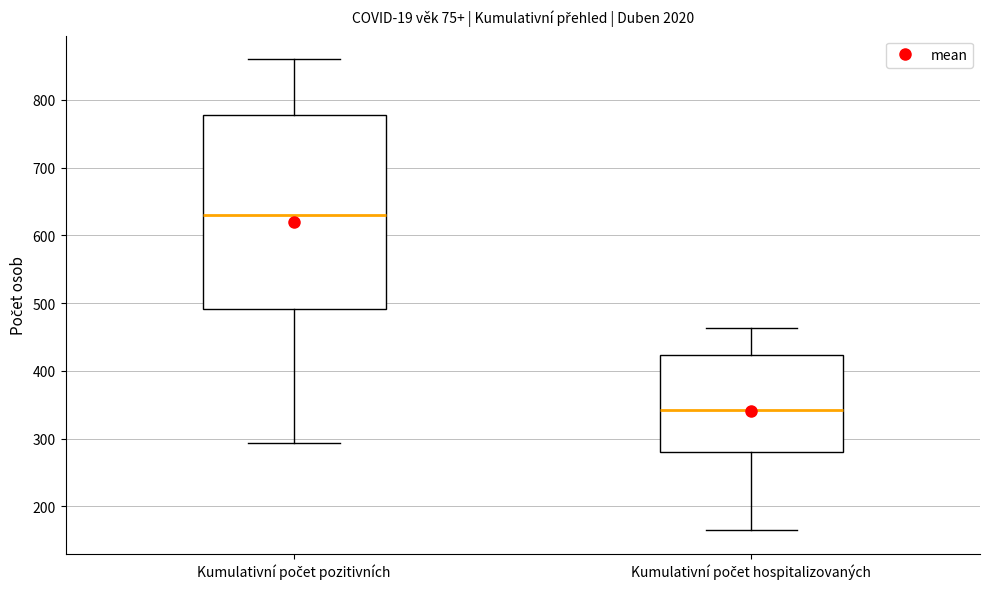

Reading left to right, read every box against the y-axis: the position of its median line, the range the box covers, and the ends of its whiskers. The values are not printed on the chart, so give them approximately, as read against the axis.

Kumulativní počet pozitivních: median 630, box 490 to 780, whiskers 290 to 860
Kumulativní počet hospitalizovaných: median 340, box 280 to 420, whiskers 170 to 460